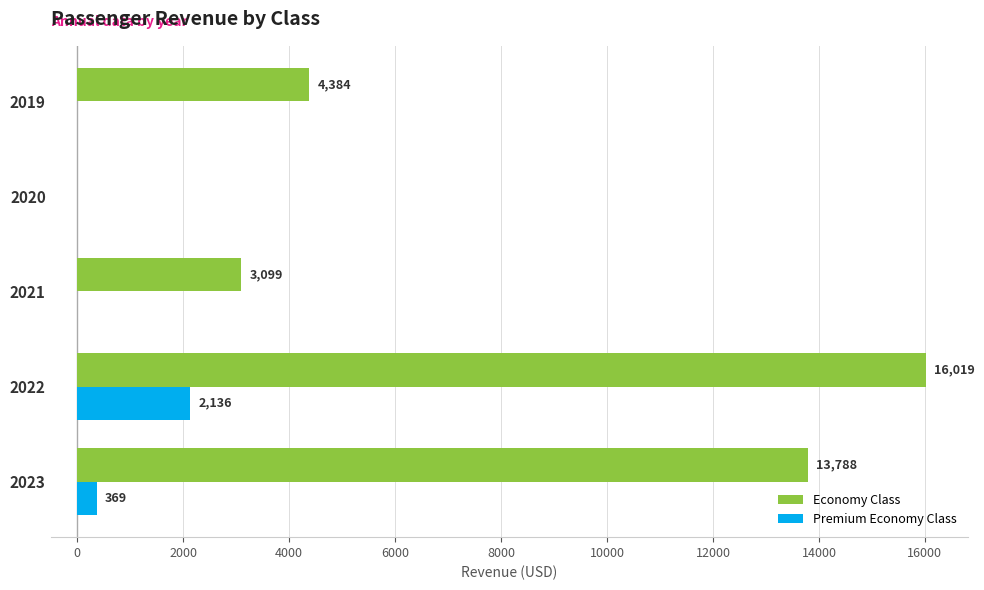

Between 2020 and 2023, which series saw the biggest shift?

Economy Class